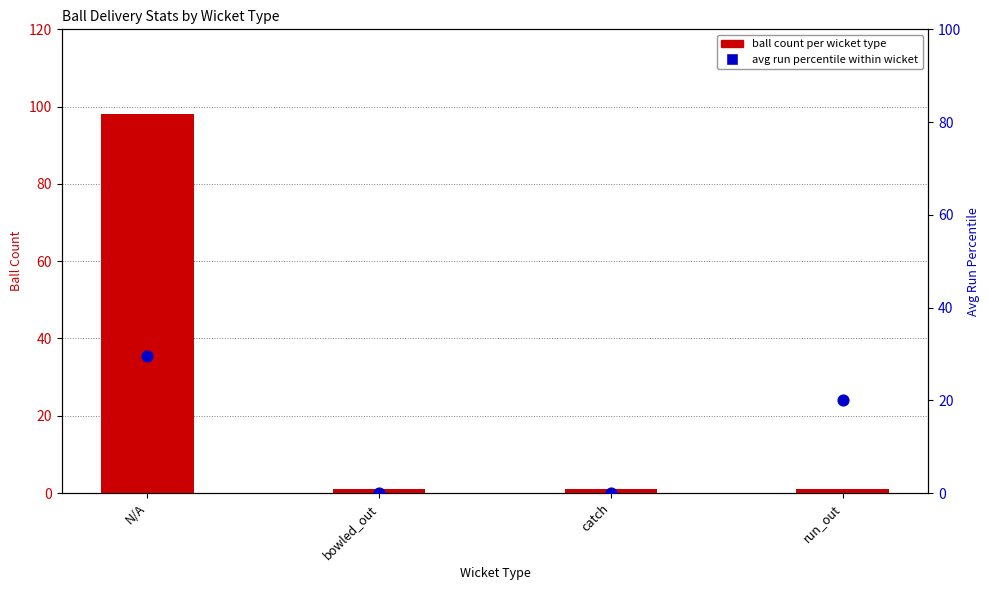

Is the value of ball count per wicket type at N/A greater than the value of avg run percentile within wicket at N/A?

Yes